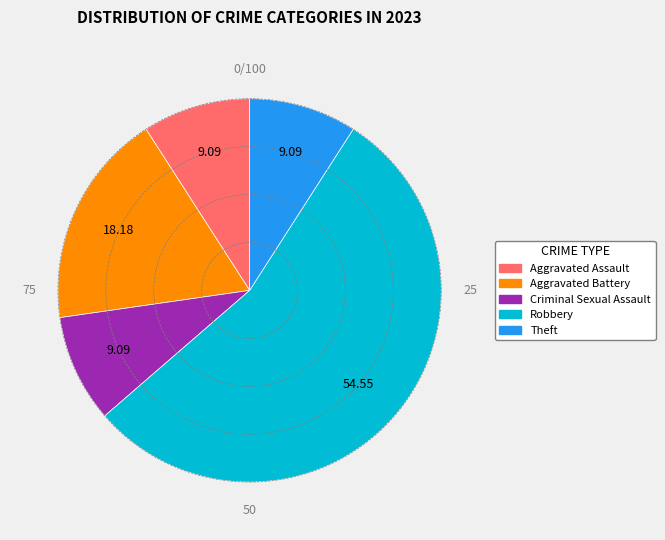

Is there a majority slice in this chart?

Yes